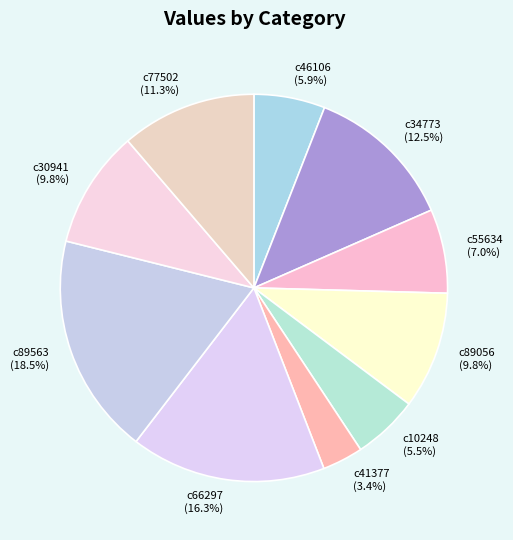

Combined, what portion of the pie is c41377 and c30941?

13.2%